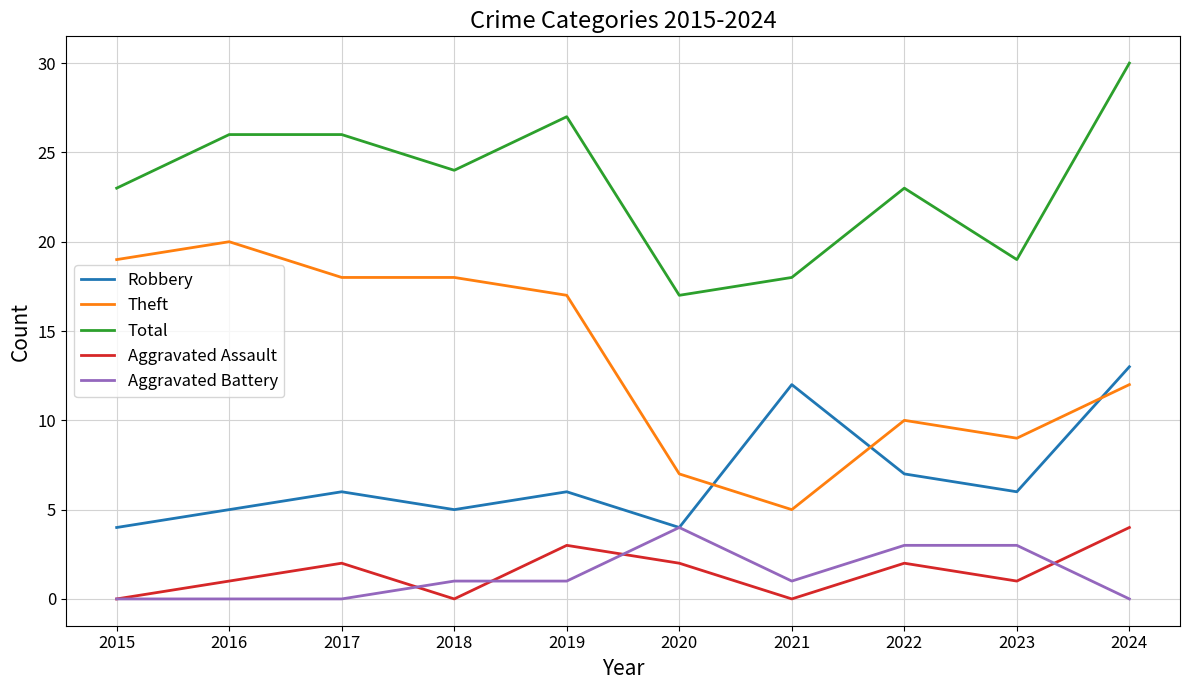

Reading right to left, what are all the values shown in this chart?

Robbery: 13	6	7	12	4	6	5	6	5	4
Theft: 12	9	10	5	7	17	18	18	20	19
Total: 30	19	23	18	17	27	24	26	26	23
Aggravated Assault: 4	1	2	0	2	3	0	2	1	0
Aggravated Battery: 0	3	3	1	4	1	1	0	0	0